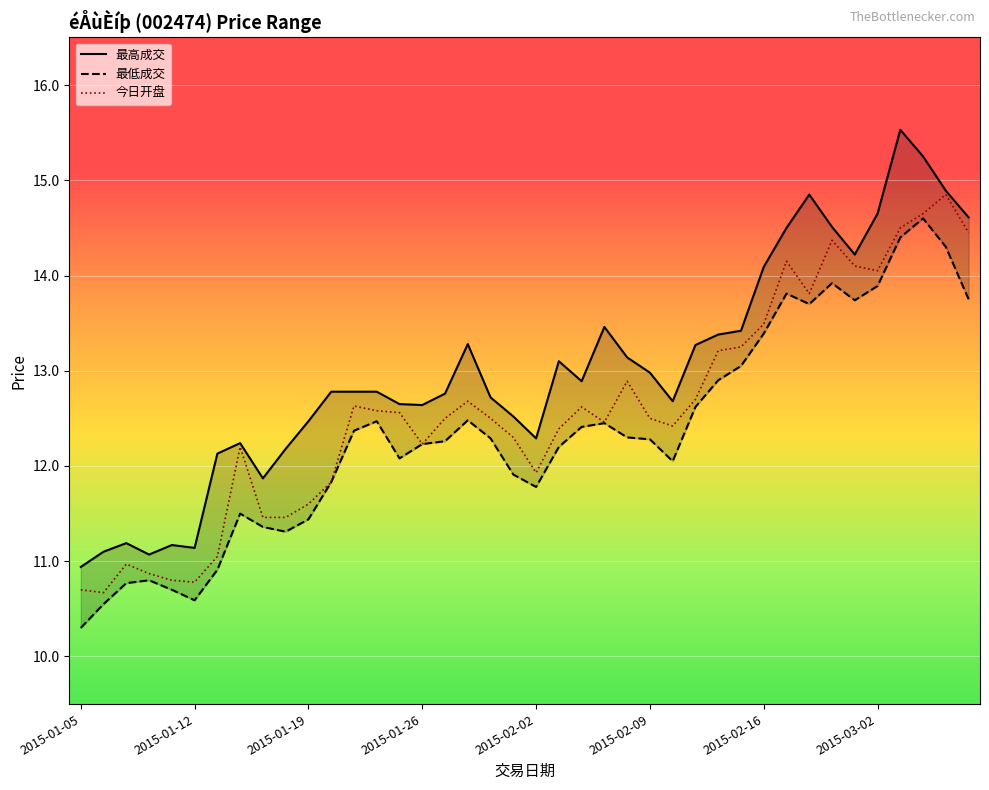

How many values in the 最低成交 series are below 12?

14